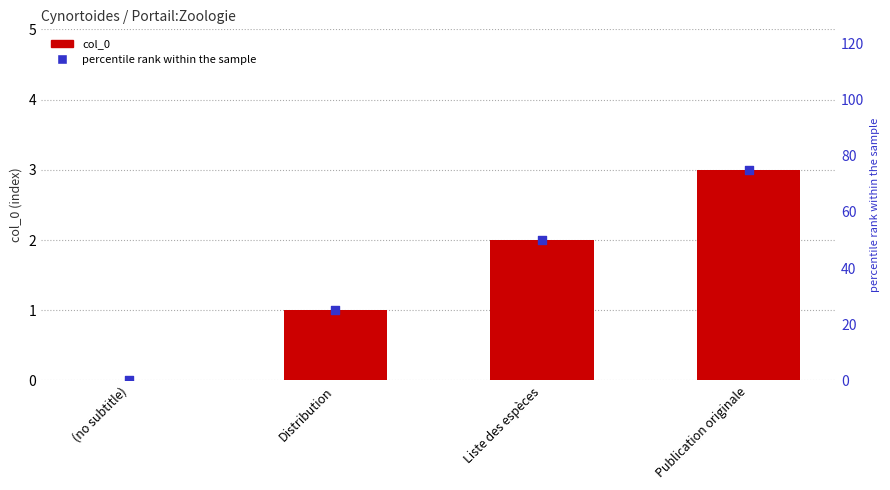

What are all the series names shown in the legend?

col_0, percentile rank within the sample